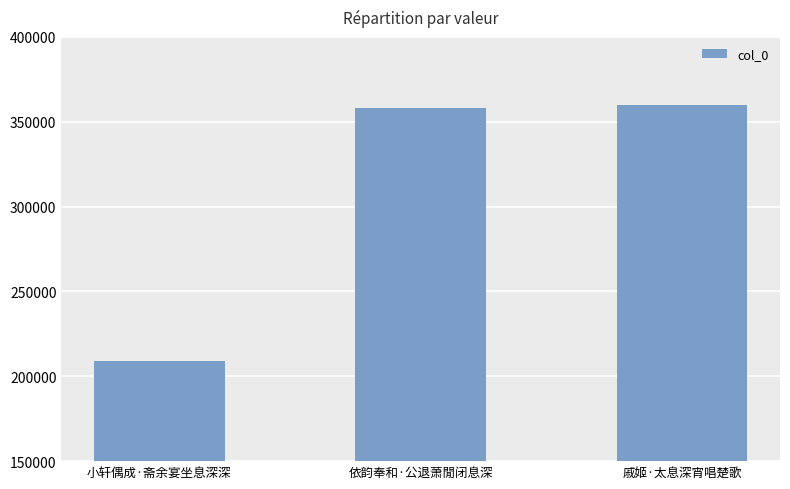

Approximately how many times larger is the value at 戚姬·太息深宵唱楚歌 compared to 小轩偶成·斋余宴坐息深深?

1.7